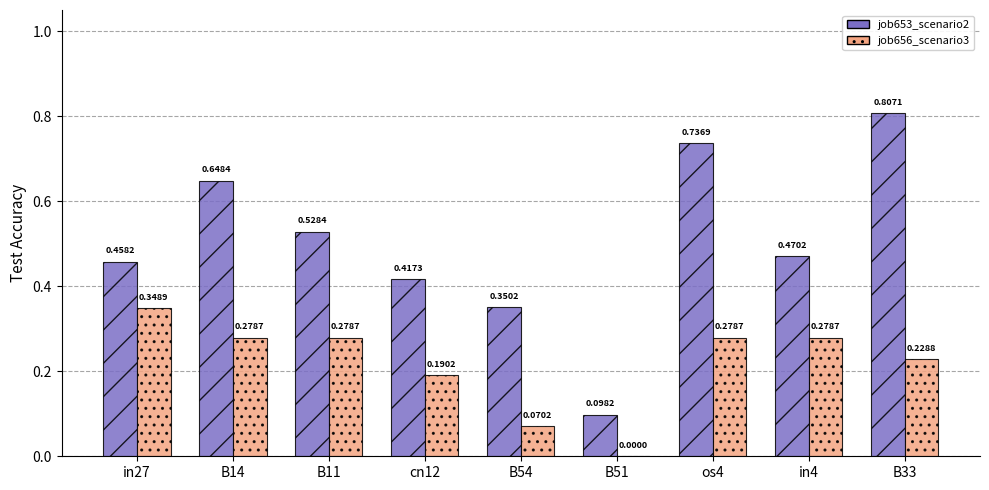

At which category is the sum across all series the highest?

B33